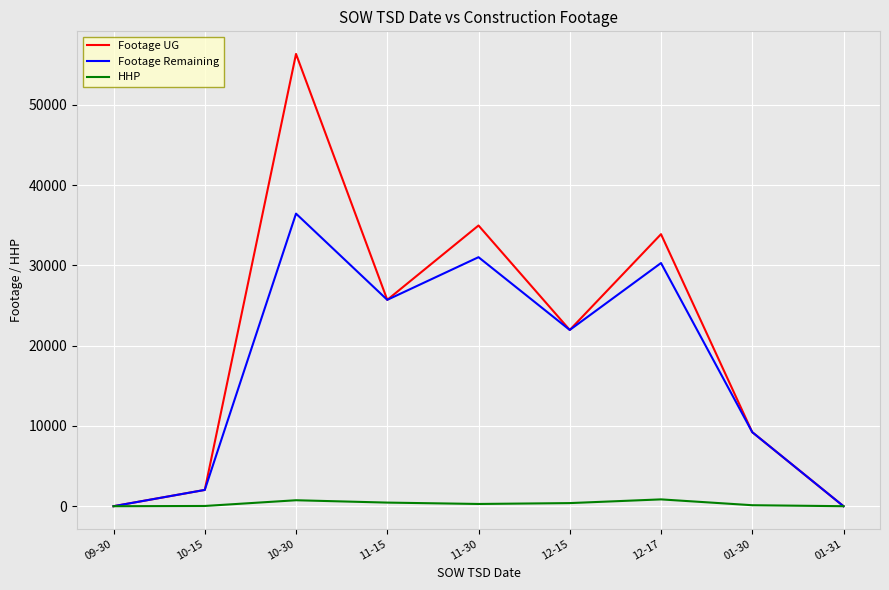

Which category has the highest value across all series?

10-30